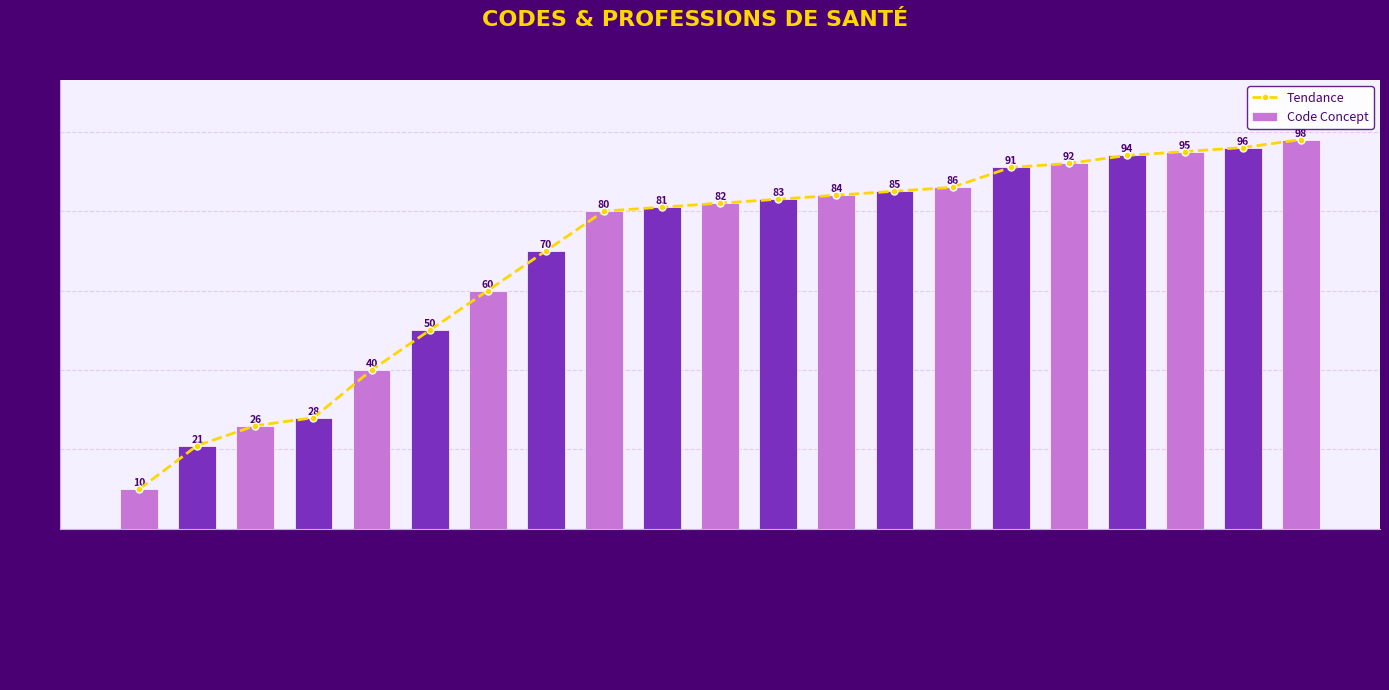

What position from the right is Orthophoniste?

6